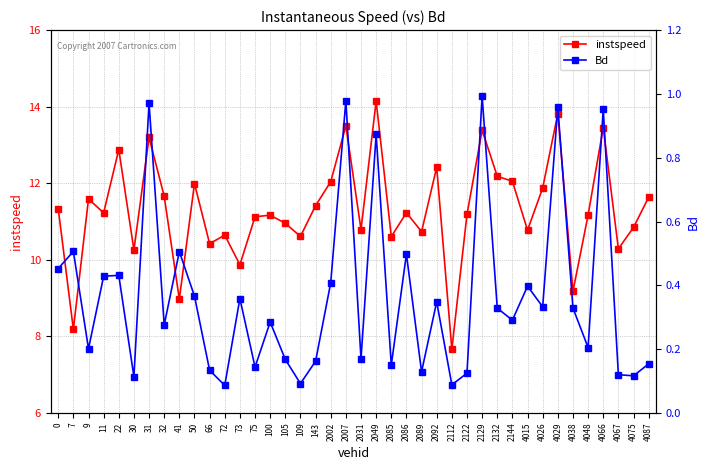

What is the maximum value shown in the chart?

14.1